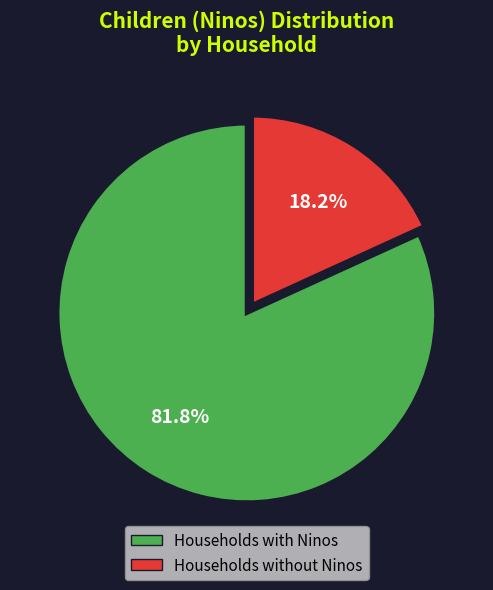

Combined, do Households with Ninos and Households without Ninos account for over 50%?

Yes